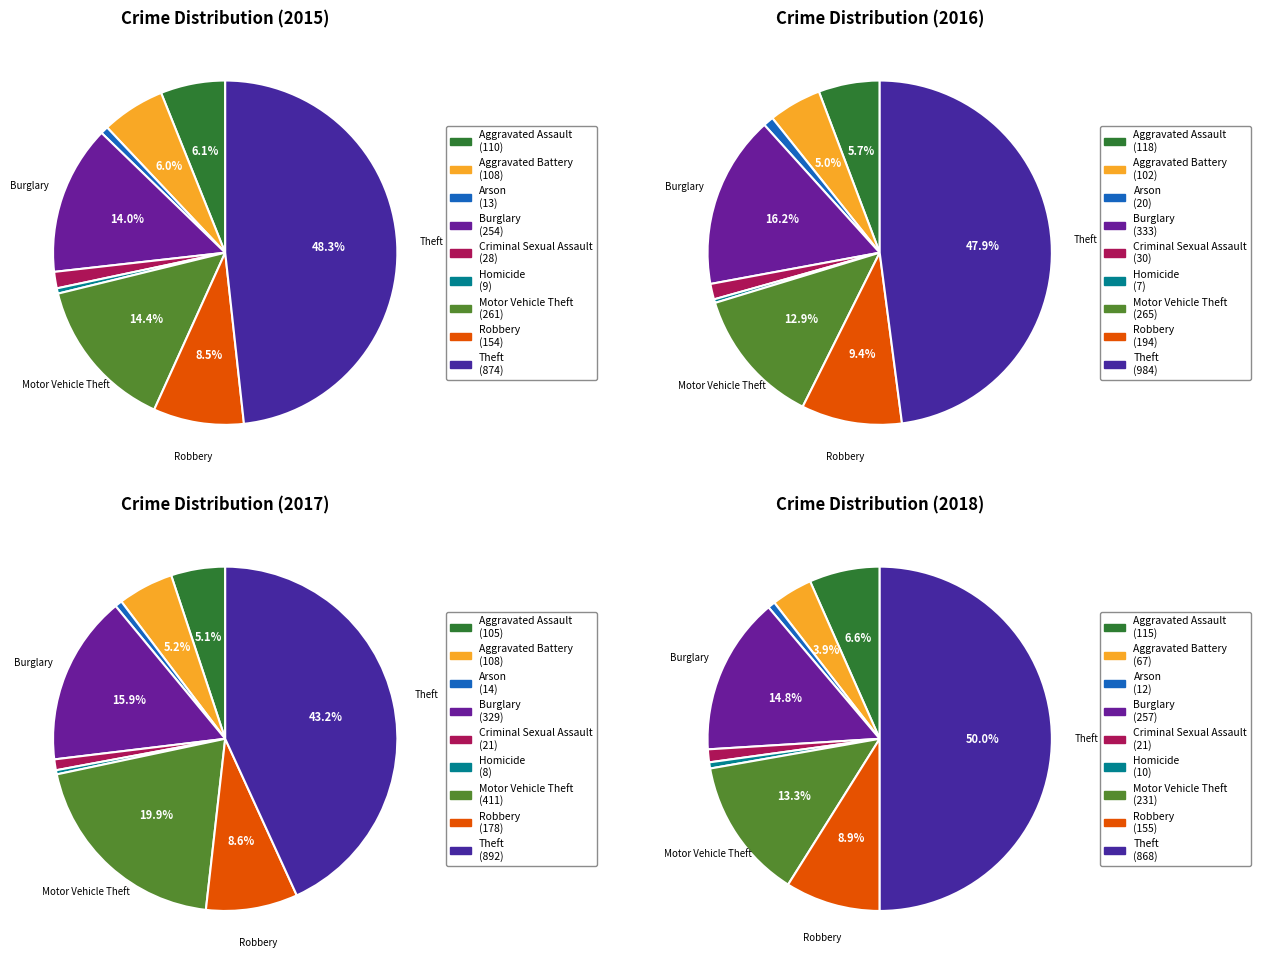

To the nearest percent, what is the difference between the largest and smallest slice percentages?

43%